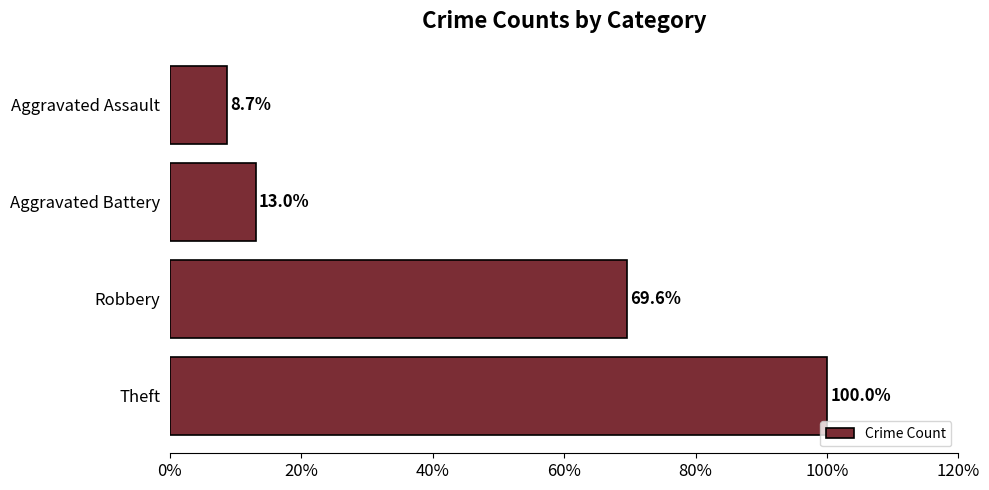

What is the difference between the maximum and second lowest values?

87.0